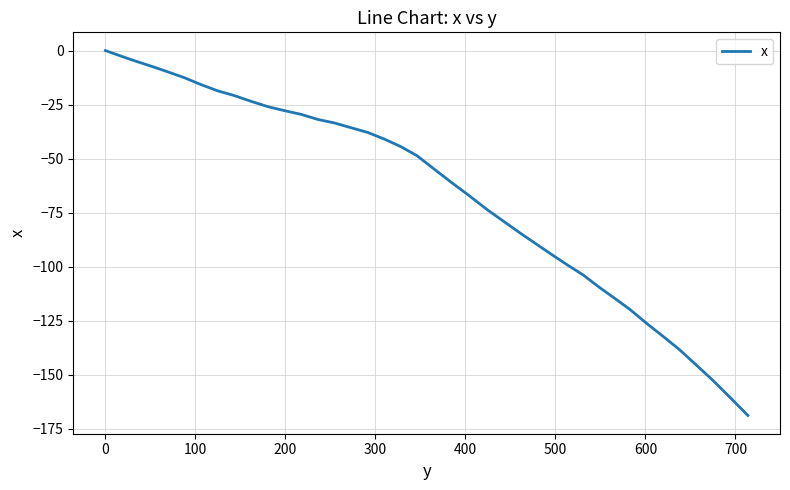

What is the minimum value shown in the chart?

-168.9